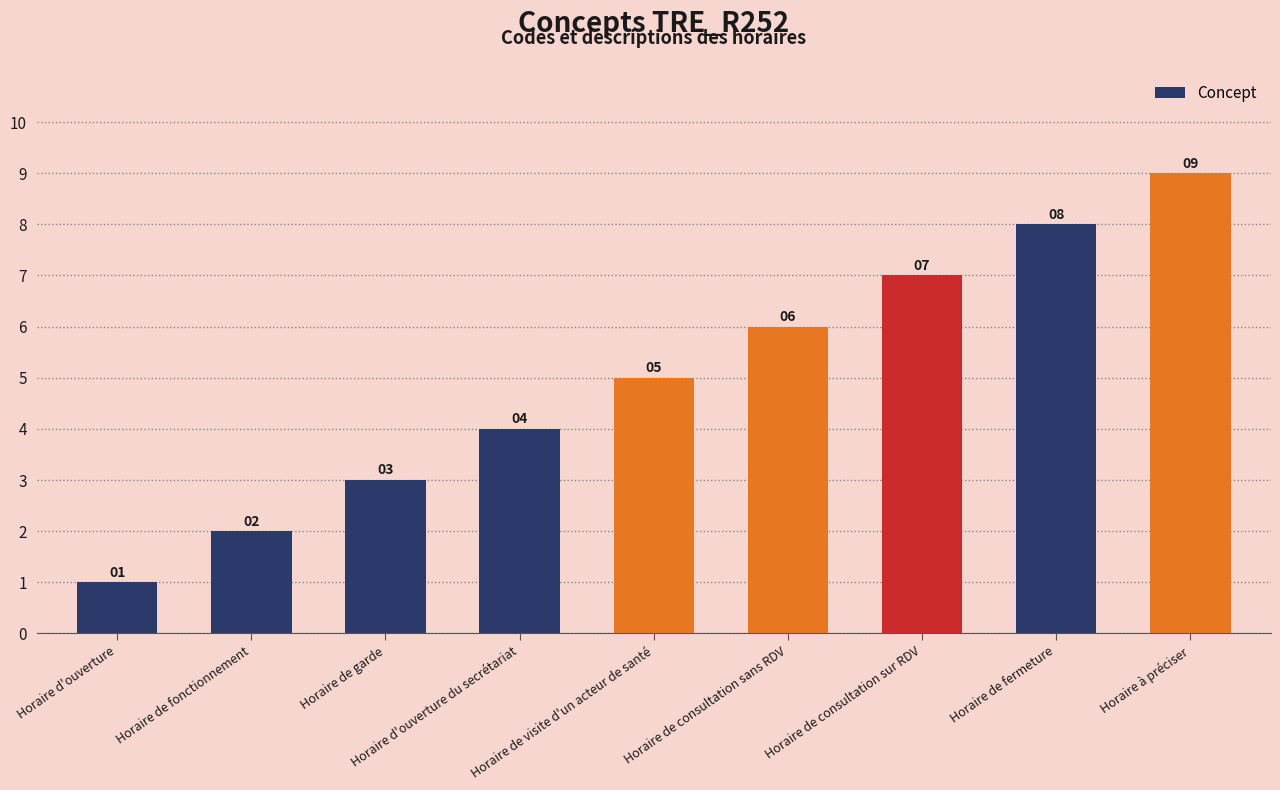

Reading left to right, extract all data points from this chart.

1	2	3	4	5	6	7	8	9